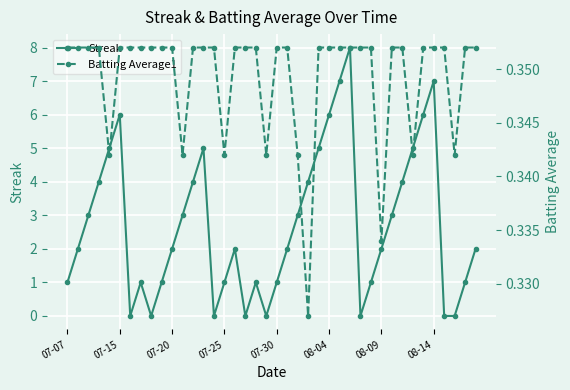

Which has a higher value, 29 or 31?

31